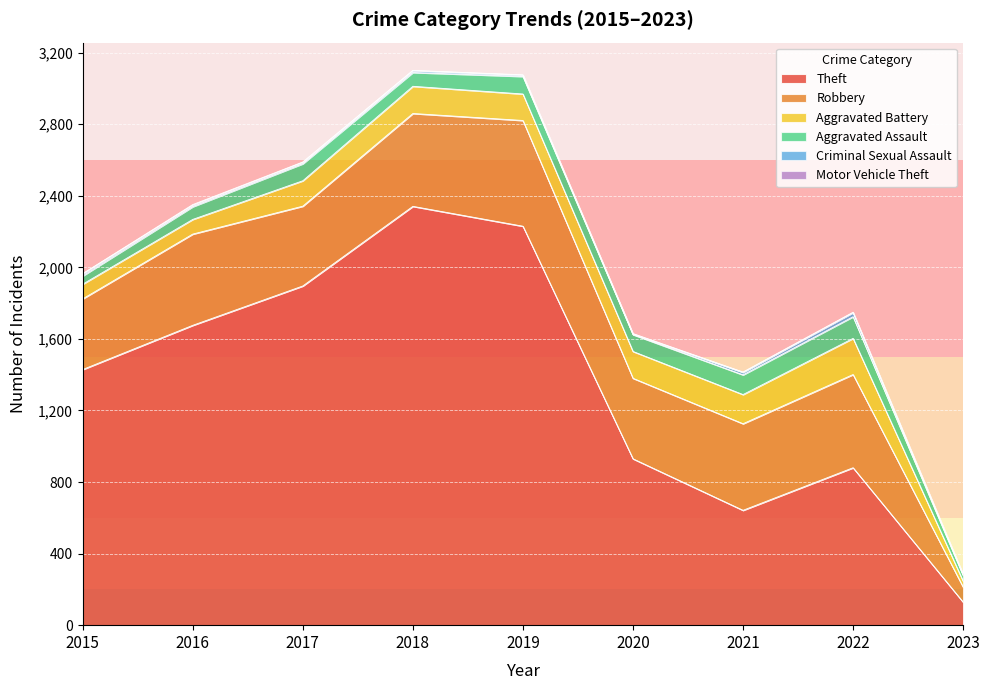

What is the spread (max minus min) of values at 2020?

927